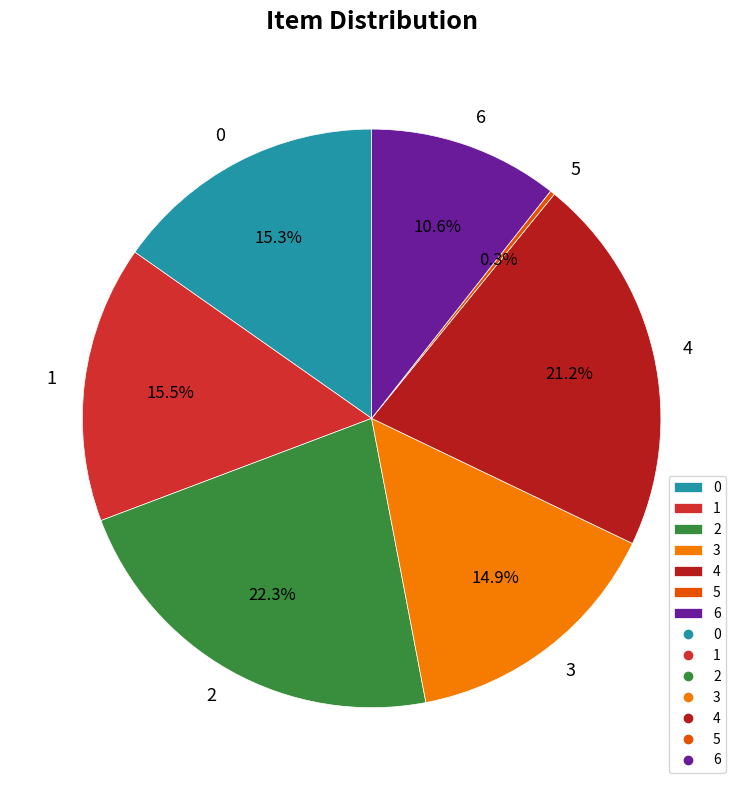

What is the ratio of the value at 4 to the value at 6?

2.0